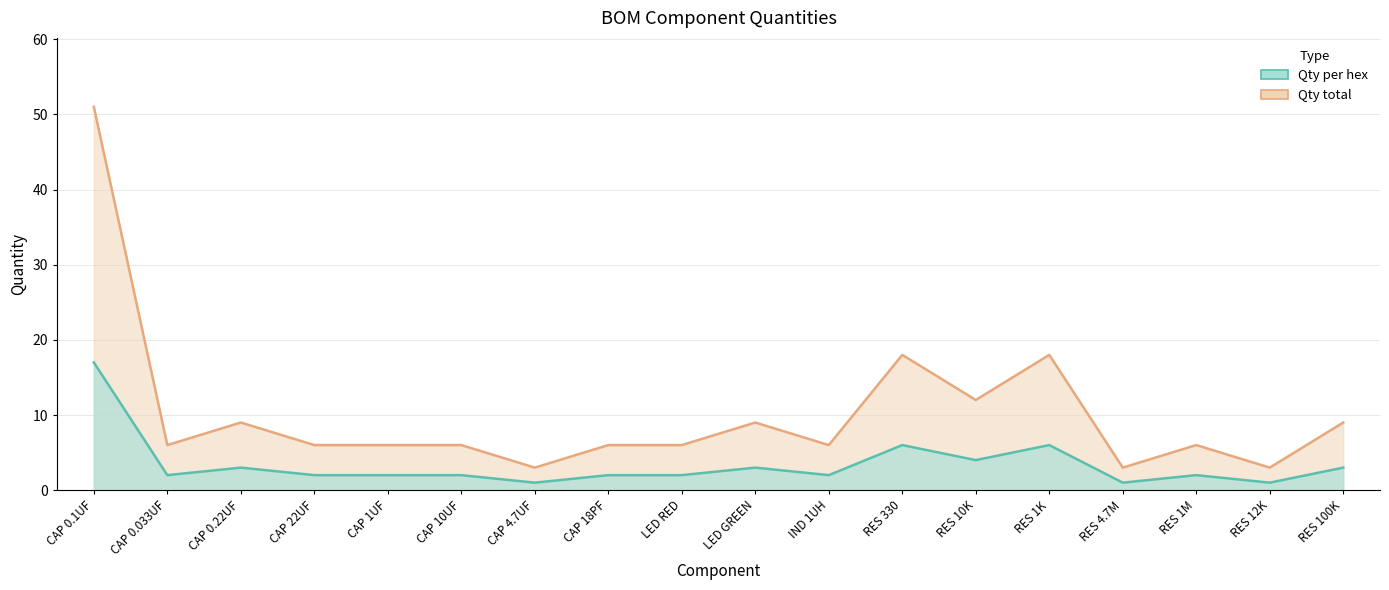

What are all the series names shown in the legend?

Qty per hex, Qty total